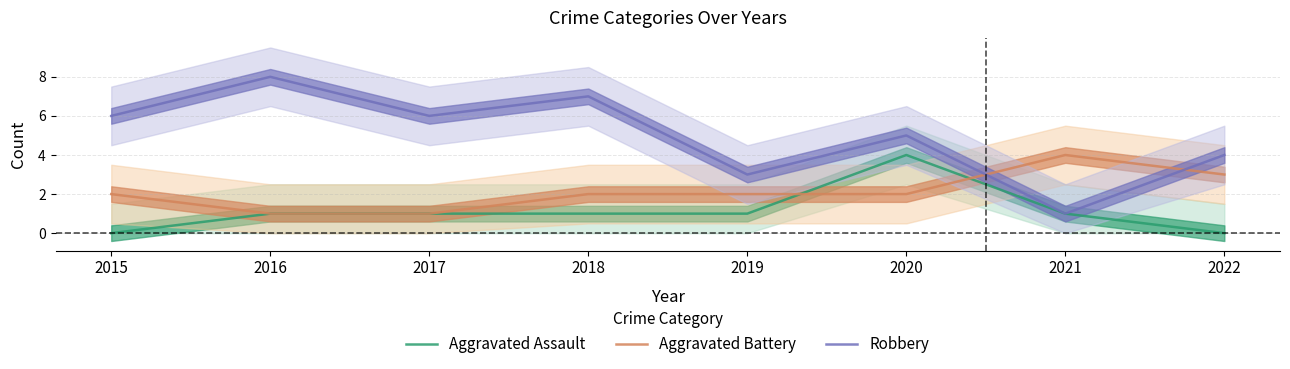

Which series has the largest total across all categories?

Robbery